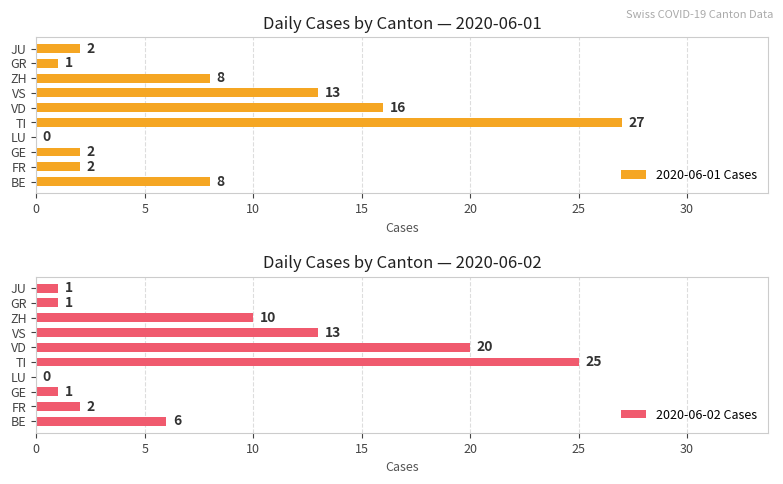

What is the sum of all 2020-06-01 Cases values?

79